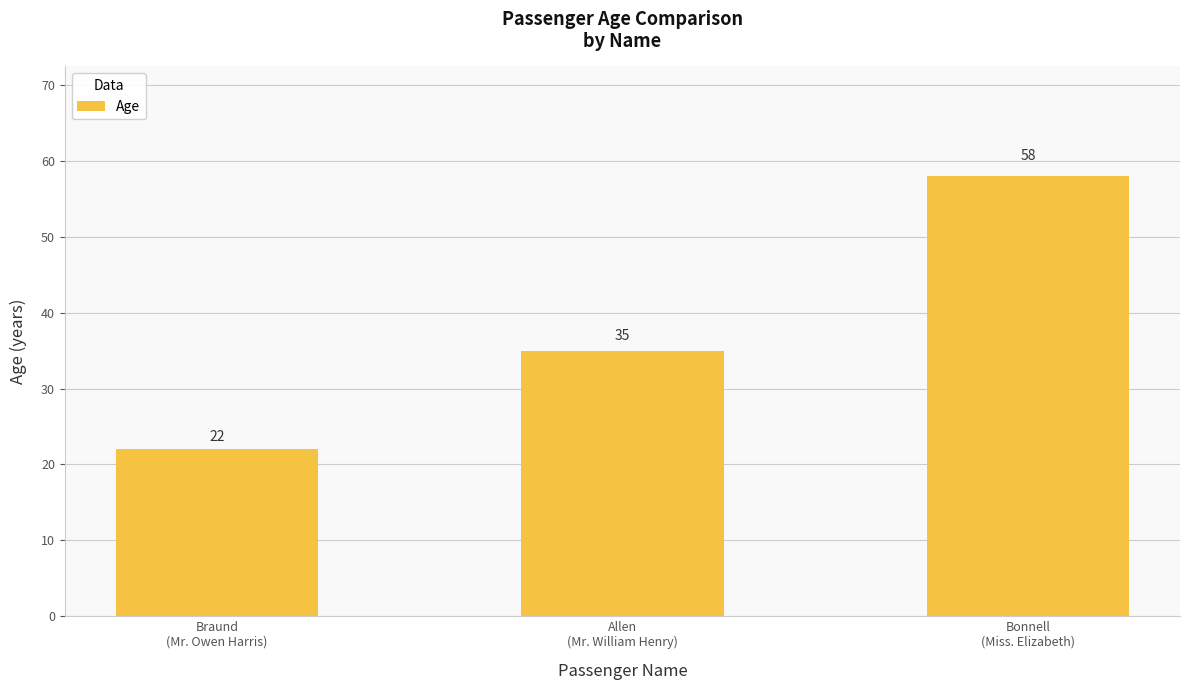

How many bars are there in total?

3